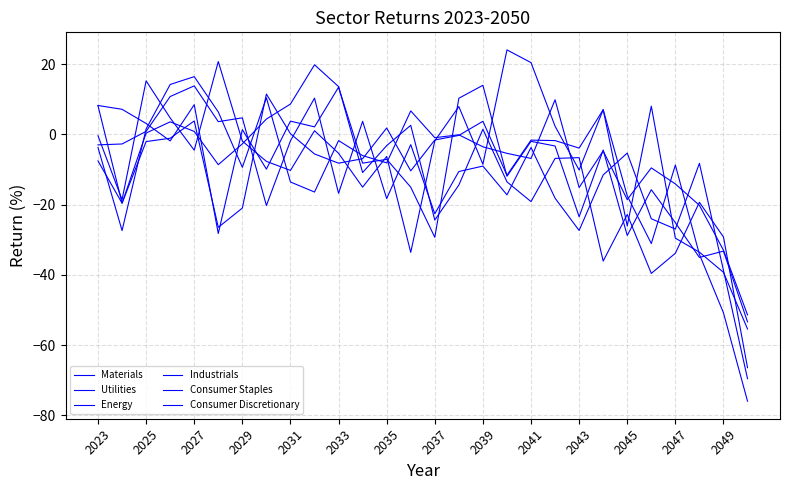

How many lines are shown in the chart?

6